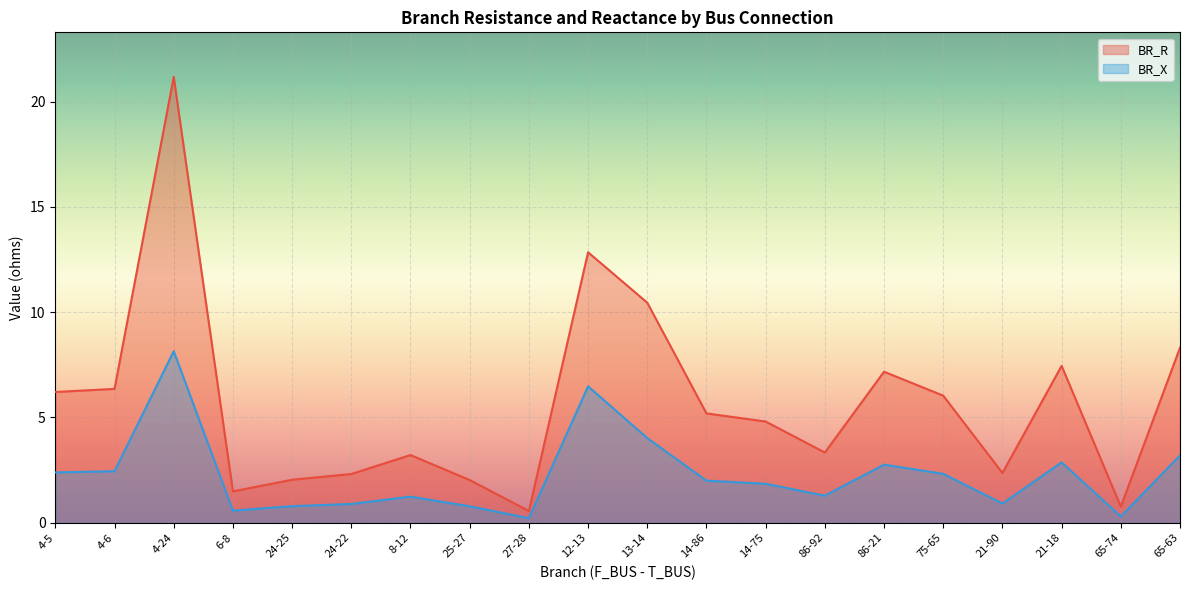

List the series in order of their peak value, lowest first.

BR_X, BR_R